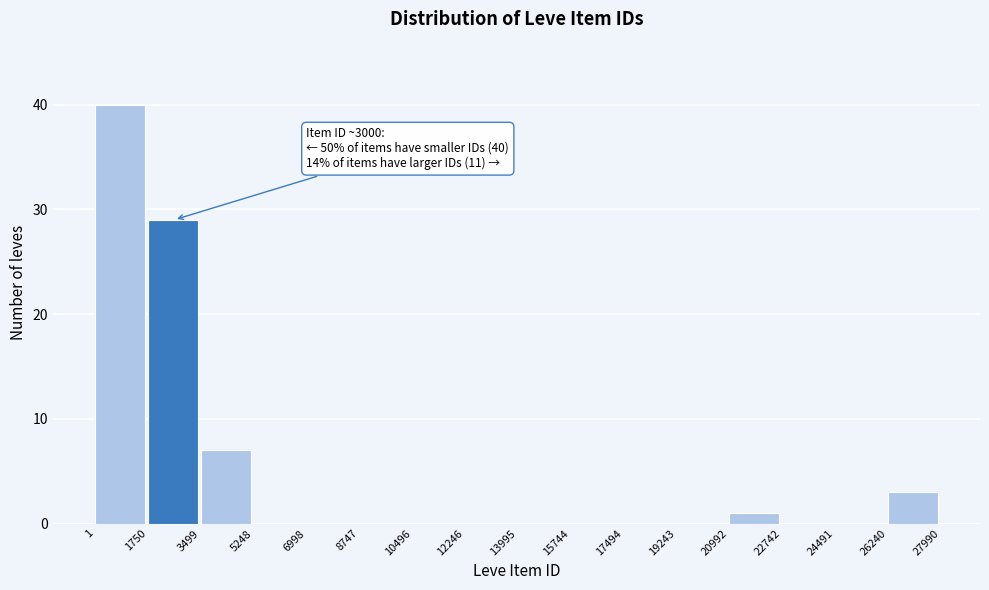

Which range on the x-axis has the tallest bar?

1 to 1750